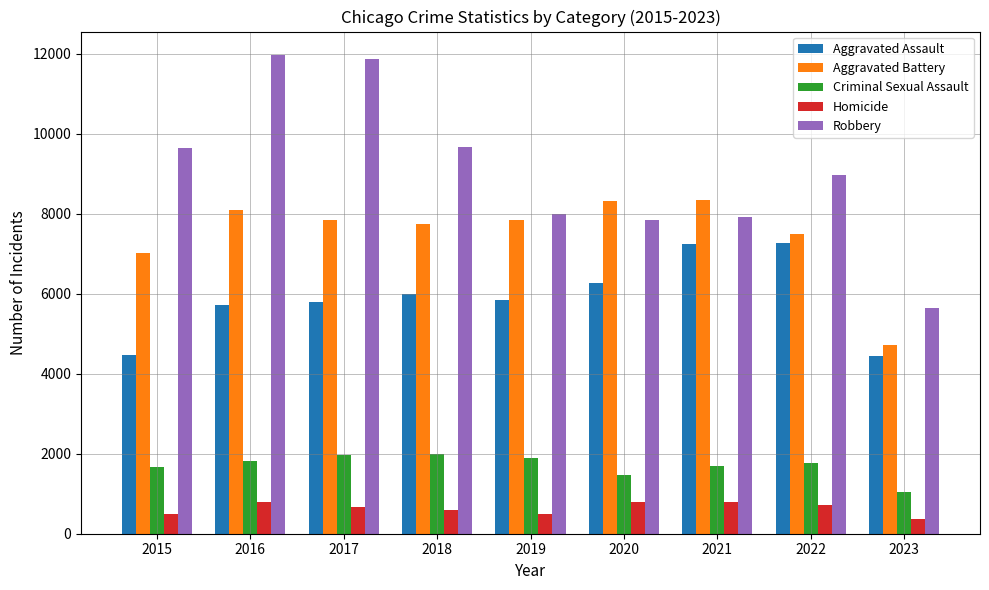

At 2019, list the series in order from largest to smallest.

Robbery, Aggravated Battery, Aggravated Assault, Criminal Sexual Assault, Homicide